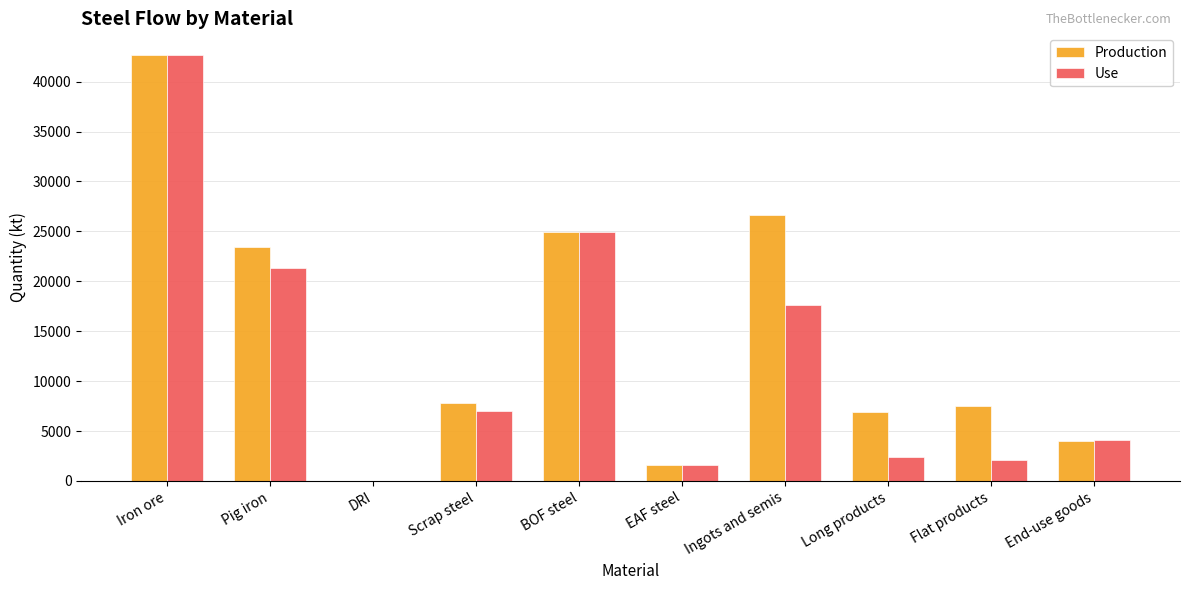

Is the value of Use at Long products greater than the value of Production at Scrap steel?

No